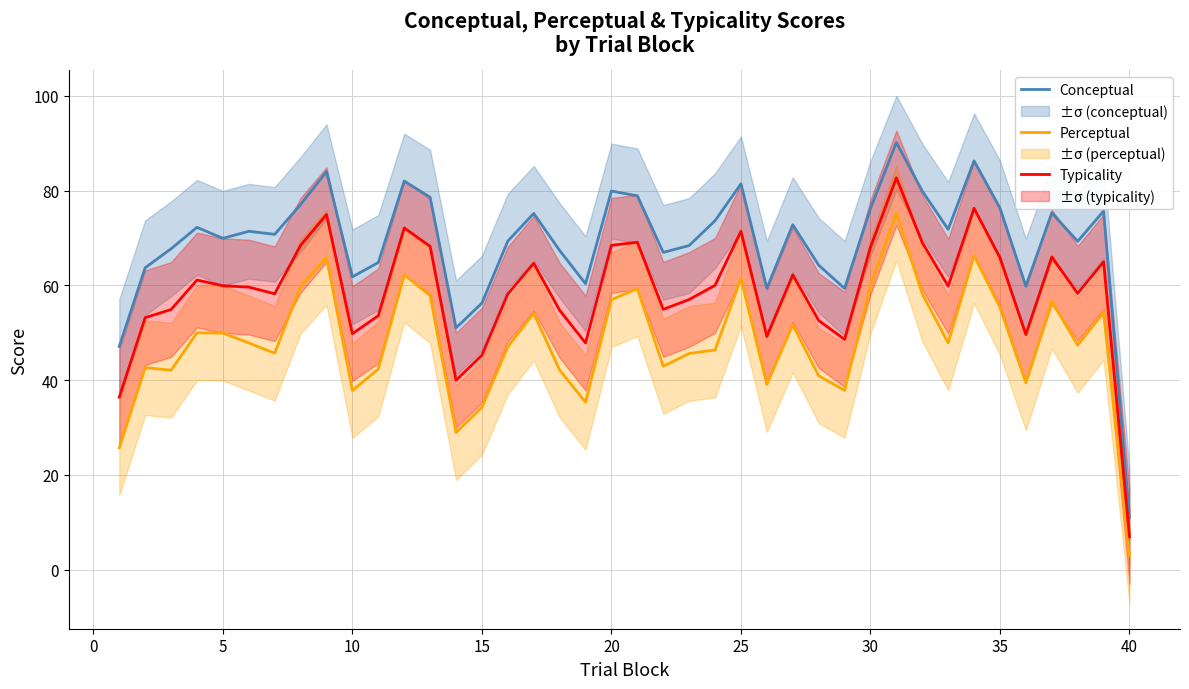

Is it true that Perceptual equals 27.2 at 20?

False